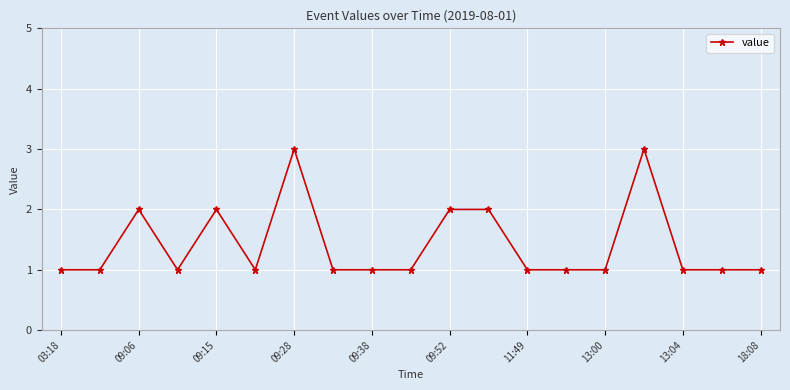

What is the maximum value shown in the chart?

3